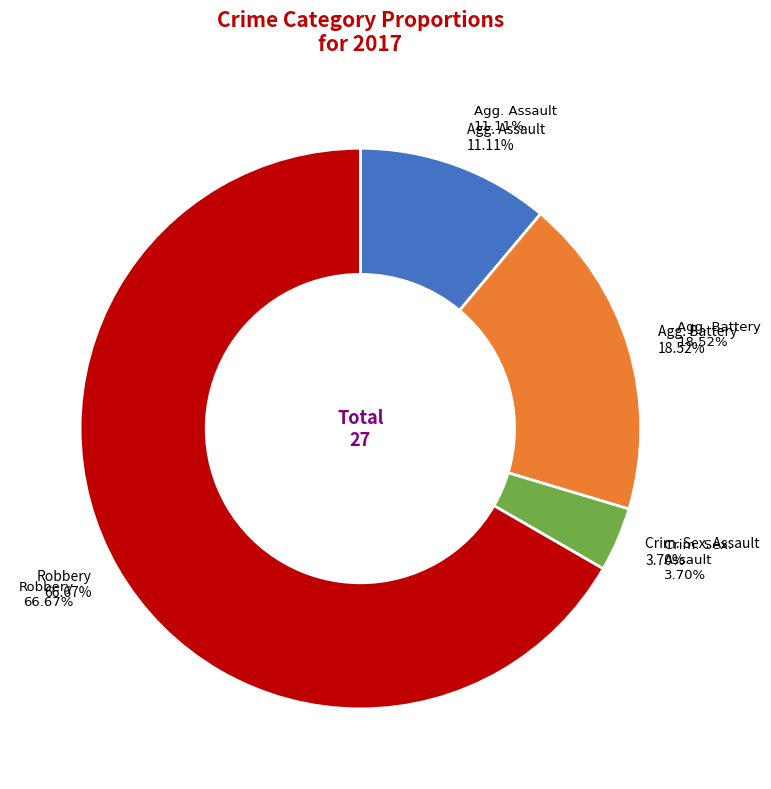

To the nearest percent, what is the combined percentage of Aggravated Battery and Criminal Sexual Assault?

22%